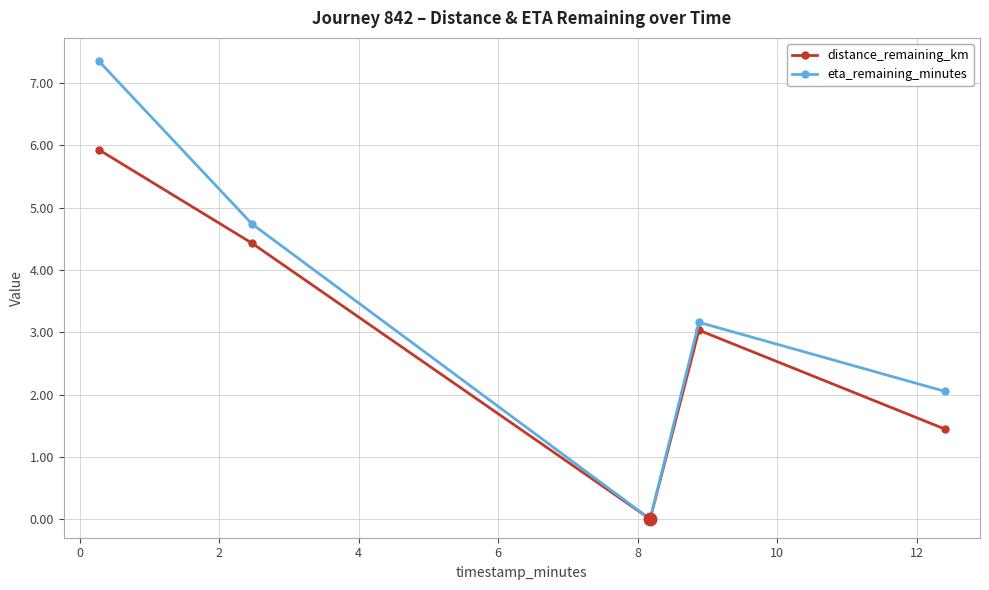

What is the value of the eta_remaining_minutes point at the 2nd from the left?

4.7